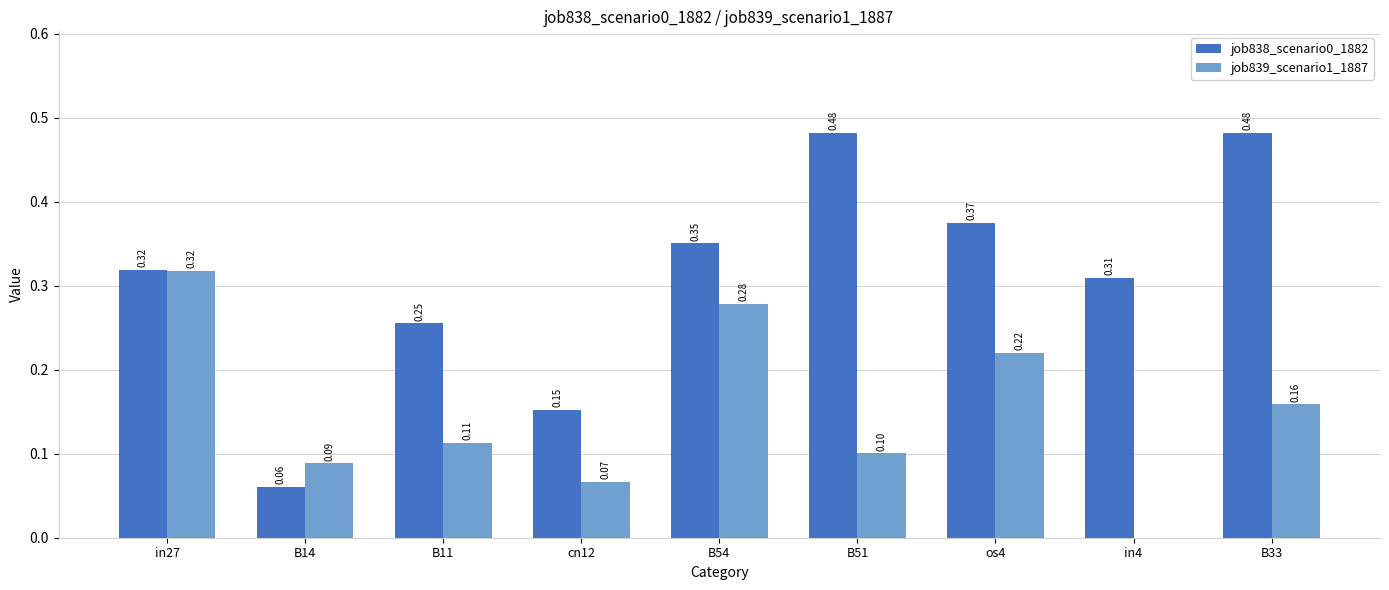

Is the value of job839_scenario1_1887 at in4 greater than the value of job838_scenario0_1882 at B54?

No